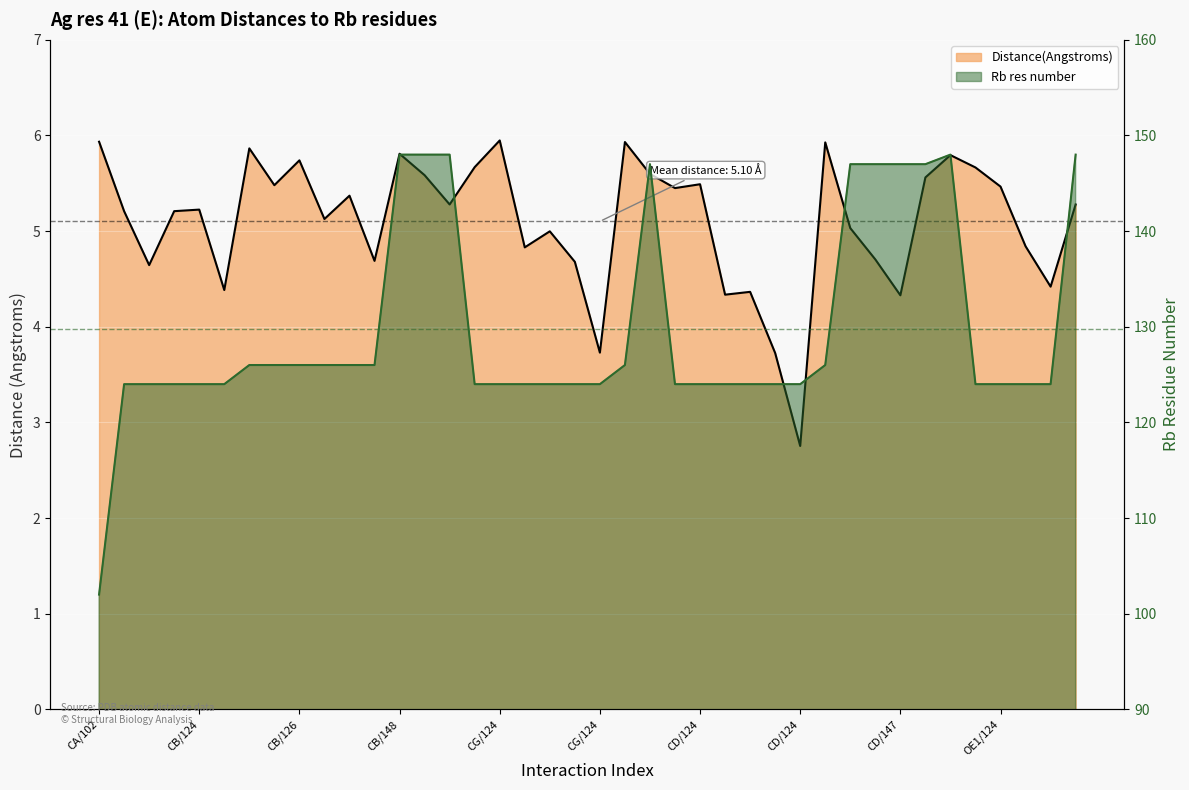

What is the label of the 36th point from the right?

CB/124